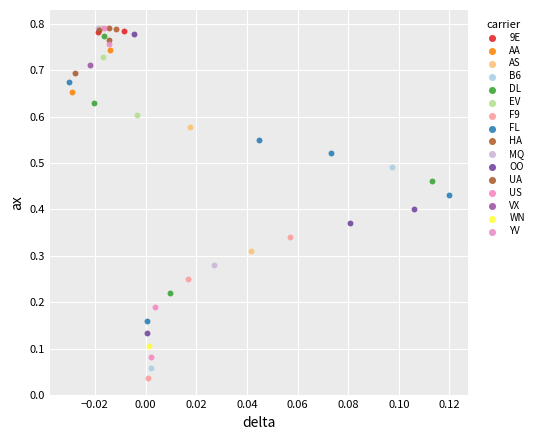

Which series contains the lowest Y value?

F9